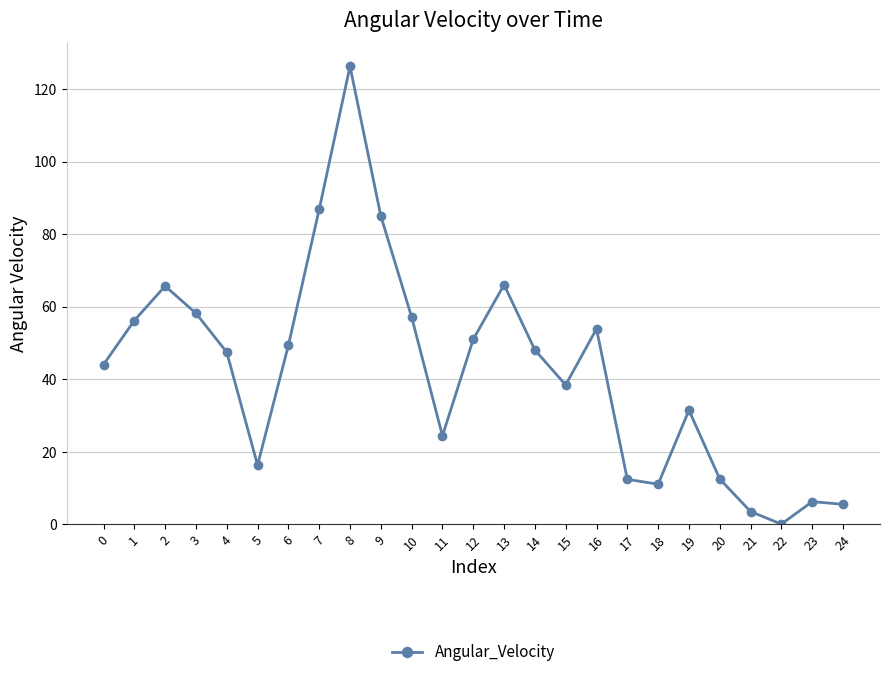

How many interior local valleys (lower than both neighbors) does the data have?

5